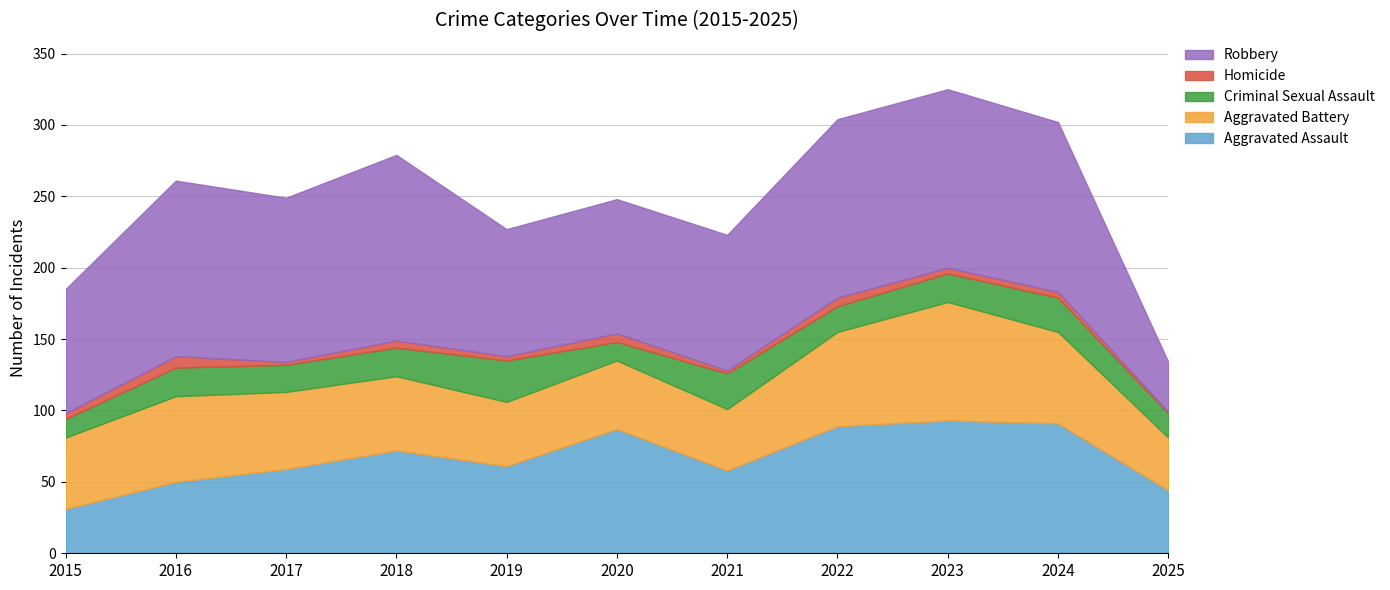

What is the difference between the second highest and second lowest values in the Homicide series?

4